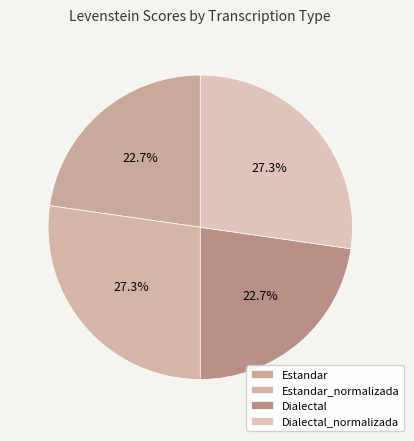

How many slices are in this pie chart?

4